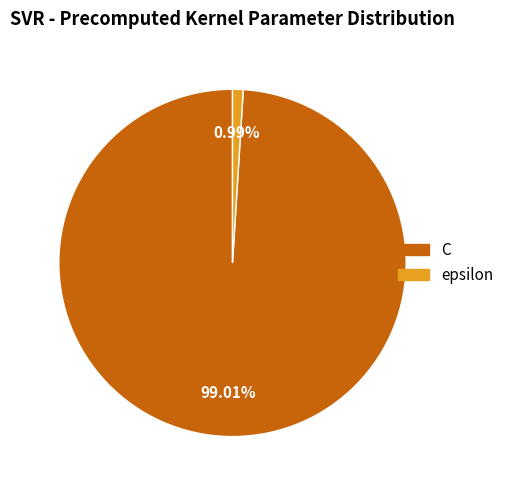

How many slices are in this pie chart?

2